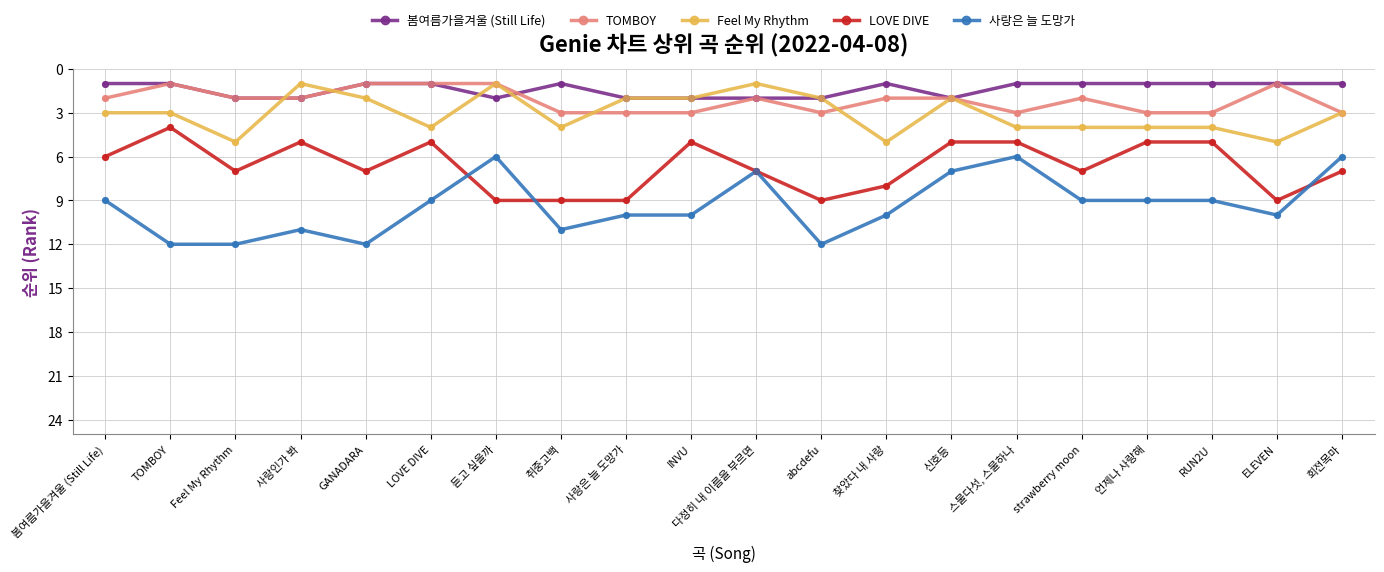

At how many categories does at least one series exceed 1?

20